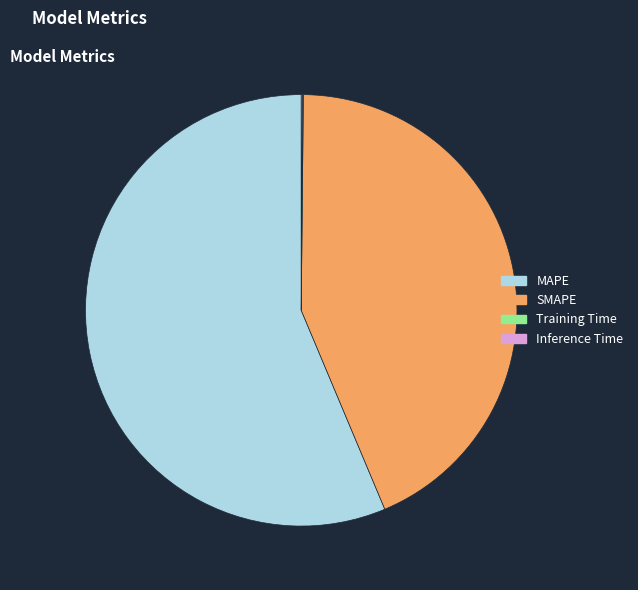

Which has a higher value, MAPE or SMAPE?

MAPE